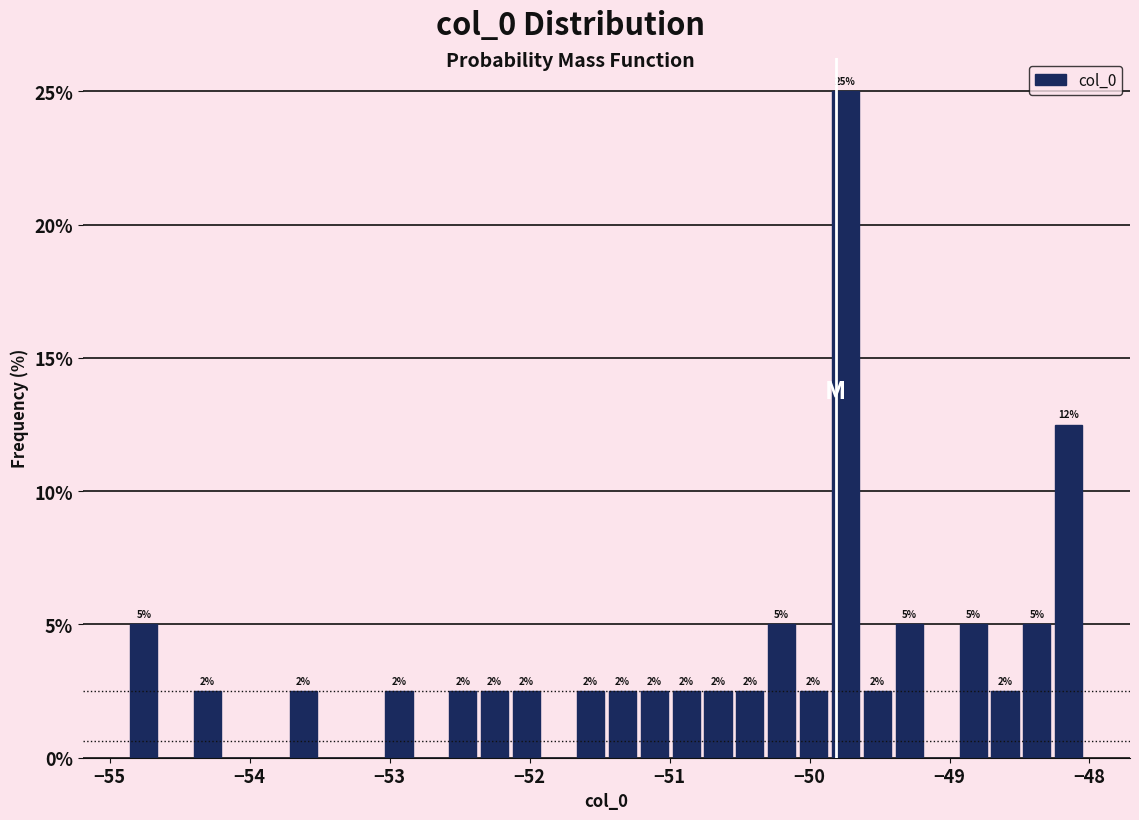

Around what value on the x-axis is the tallest bar? Give the approximate position of its centre, as read against the axis.

-49.7